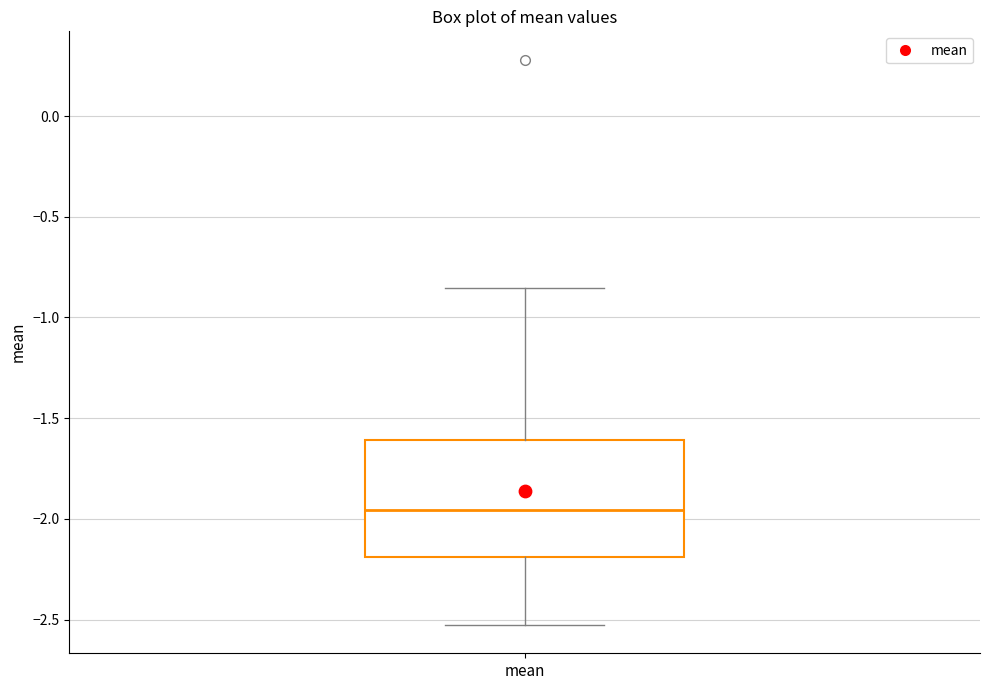

Read this box plot against the y-axis: the position of the median line, the range covered by the box, and the ends of both whiskers. The values are not printed on the chart, so give them approximately, as read against the axis.

median -1.95, box -2.20 to -1.60, whiskers -2.55 to -0.85